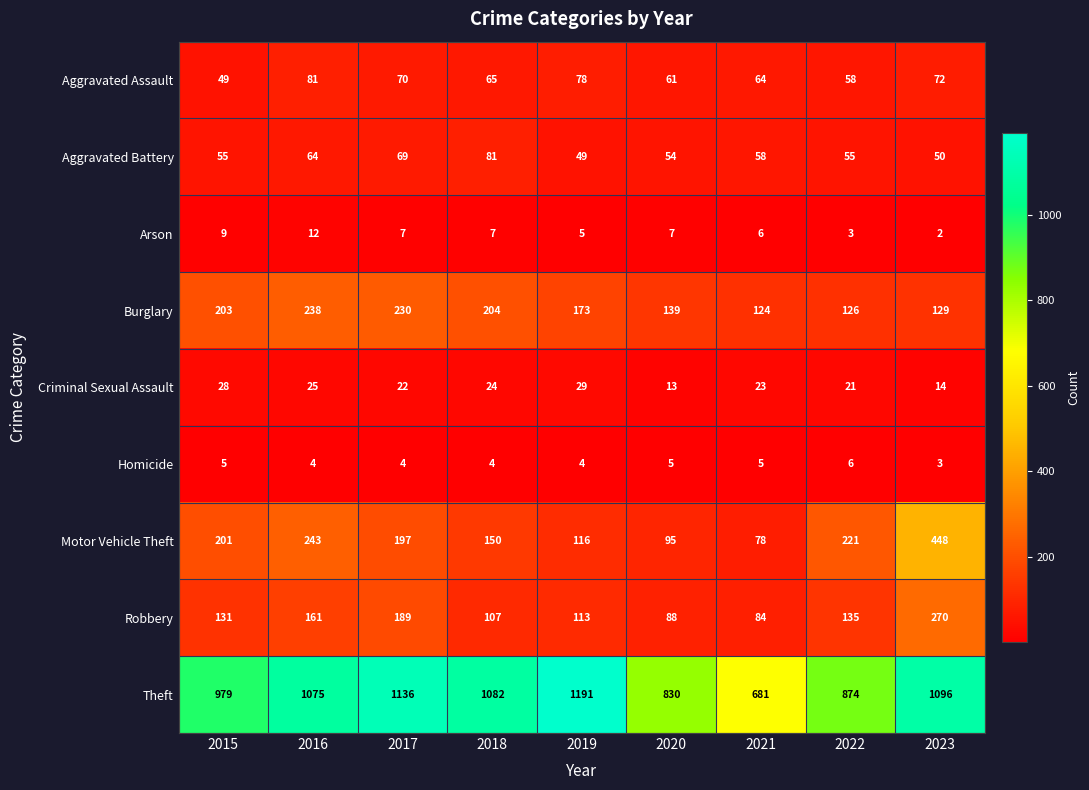

How many series are shown in this chart?

9